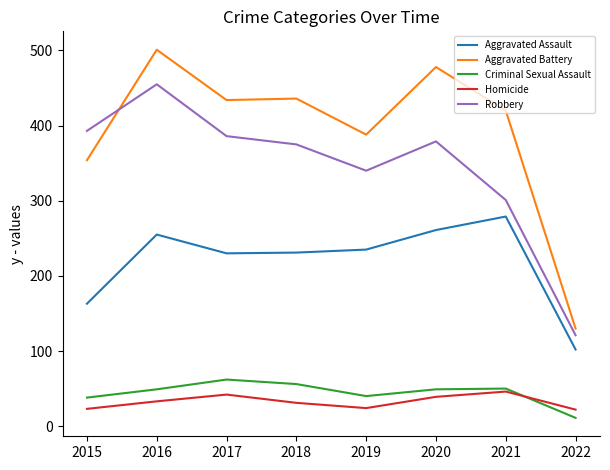

The Criminal Sexual Assault series shows 38 at 2015. True or false?

True